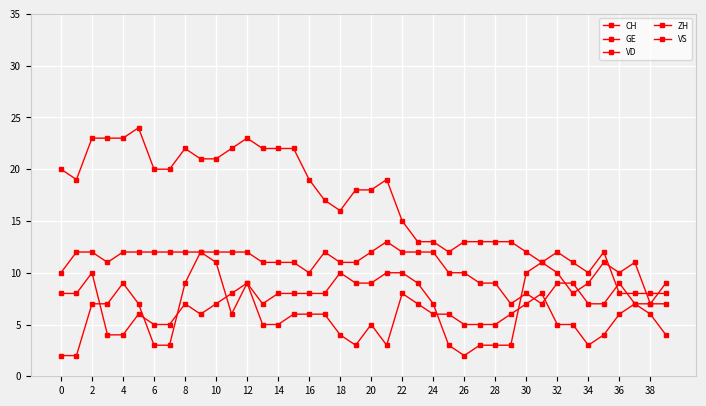

At which category does GE reach its first local valley?

22